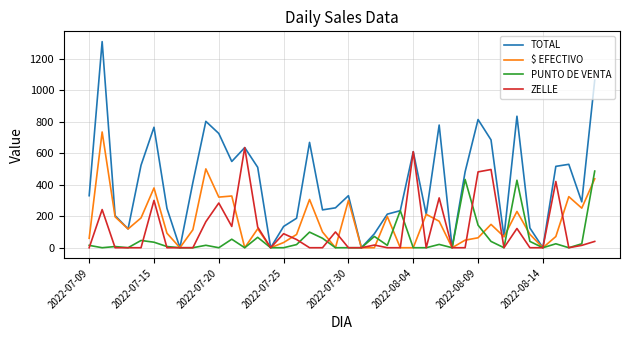

What is the greatest value displayed?

1307.0